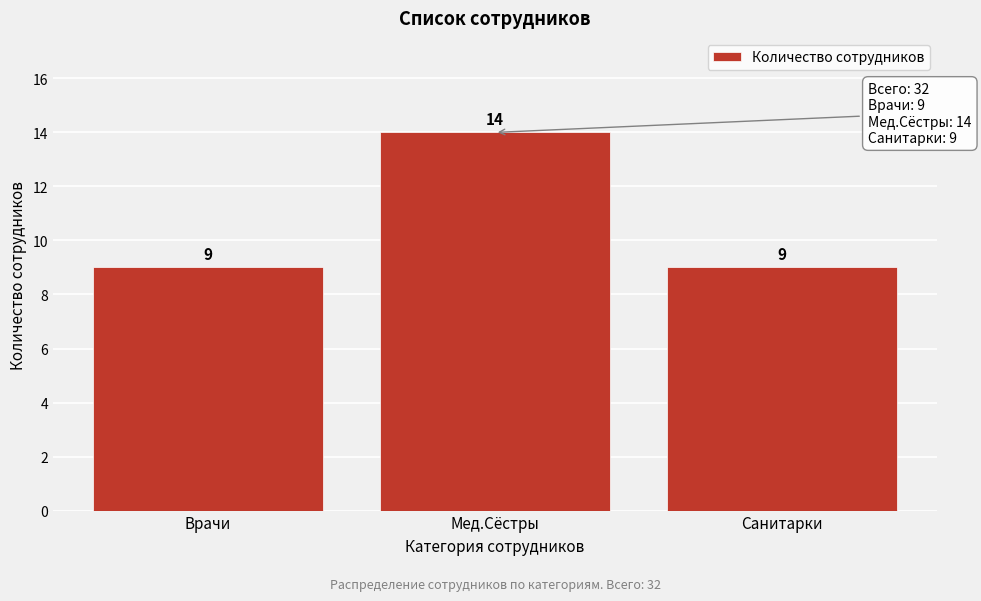

Reading right to left, what are all the values shown in this chart?

Санитарки=9	Мед.Cёстры=14	Врачи=9